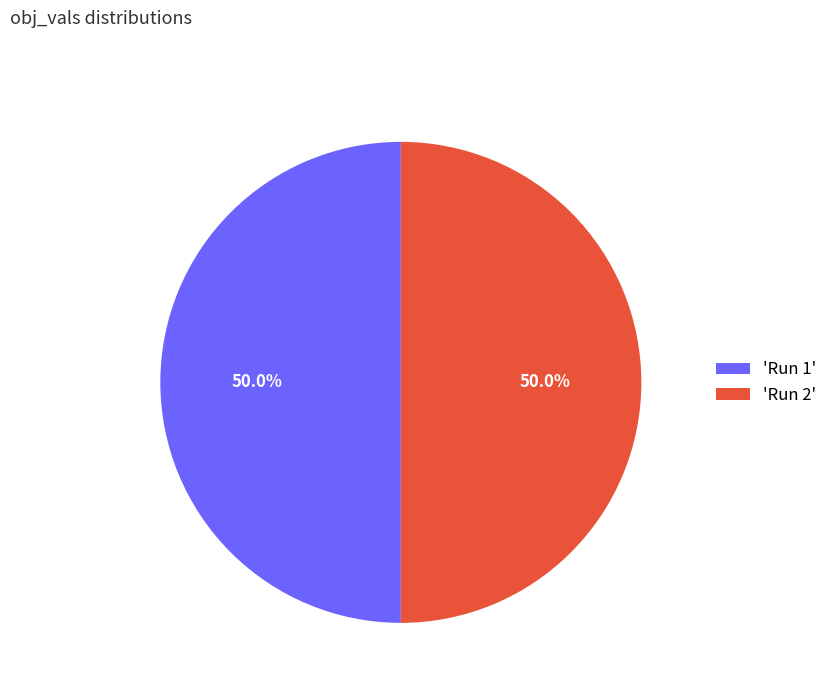

Count the number of slices in the pie.

2